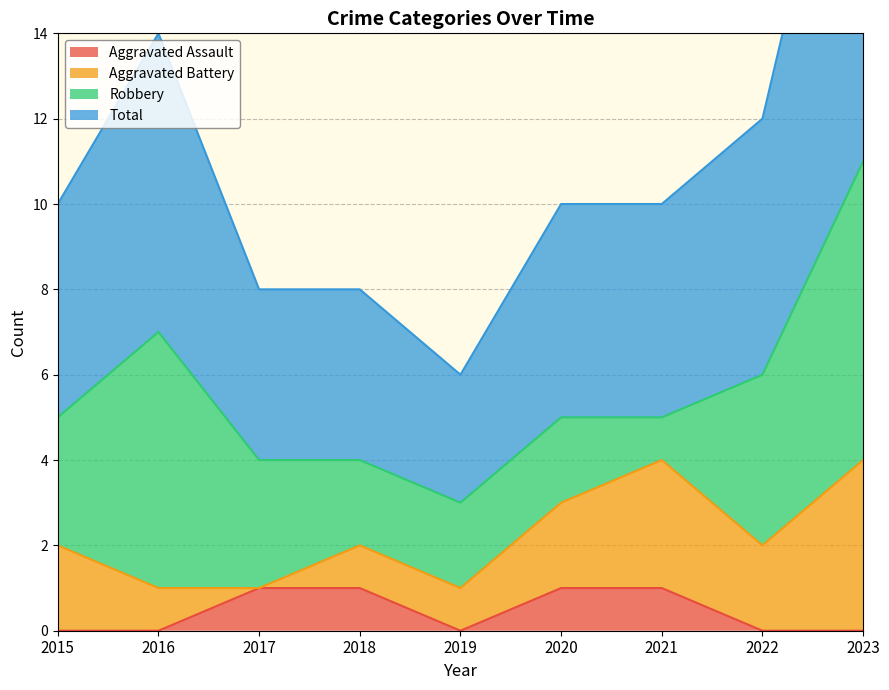

True or false: Total and Aggravated Assault intersect in this chart.

False